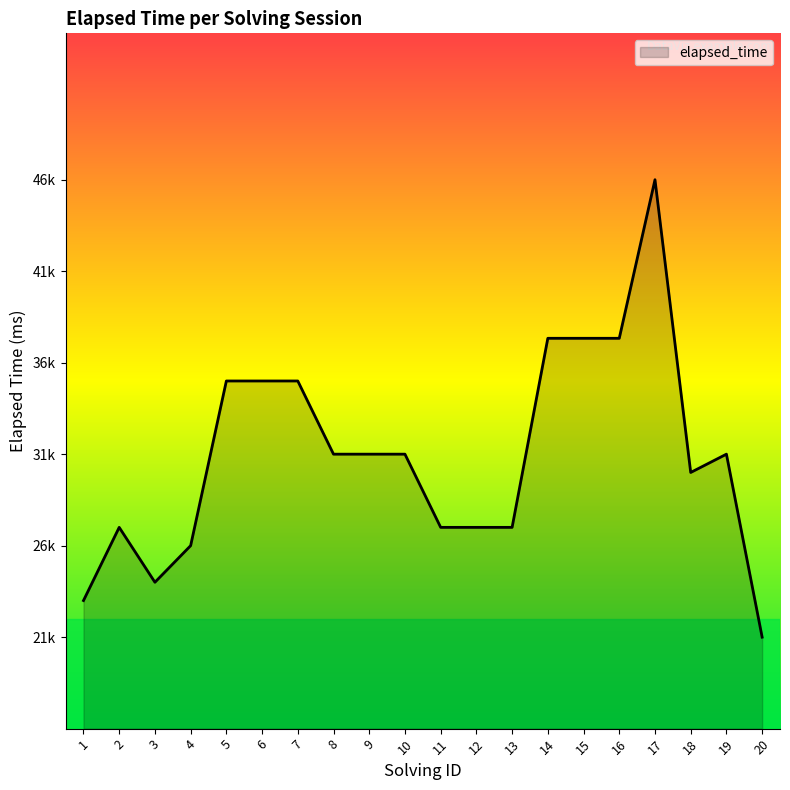

Rank the categories by value from lowest to highest.

20, 1, 3, 4, 2, 11, 12, 13, 18, 8, 9, 10, 19, 5, 6, 7, 14, 15, 16, 17